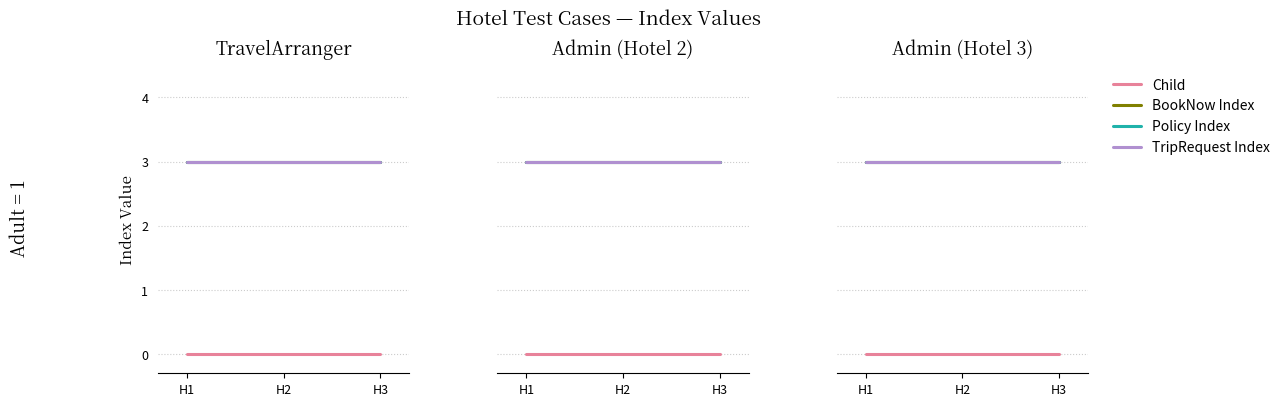

What is the value of the Policy Index point at the 1st from the left?

3